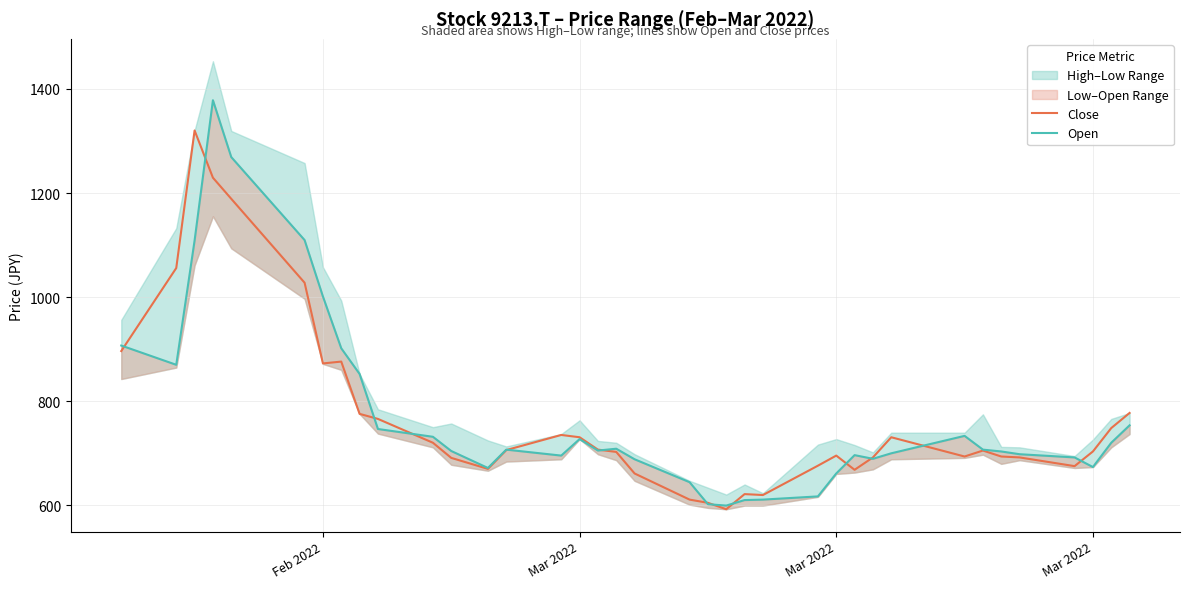

At how many categories does at least one series exceed 1032?

5